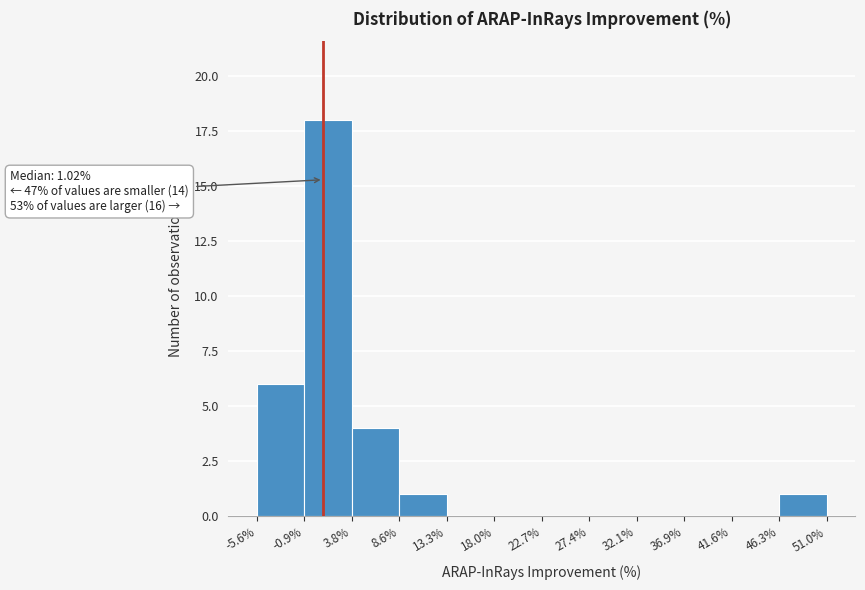

Which range on the x-axis has the tallest bar?

-0.9% to 3.8%